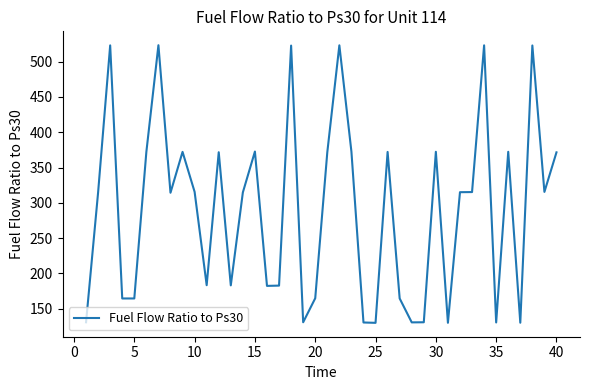

What is the minimum value shown in the chart?

130.1